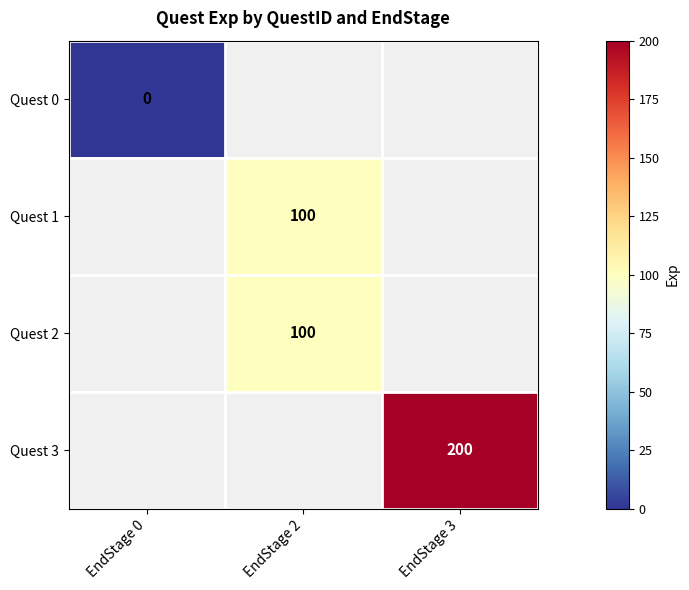

The value of Quest 1 at EndStage 2 is 164. True or false?

False